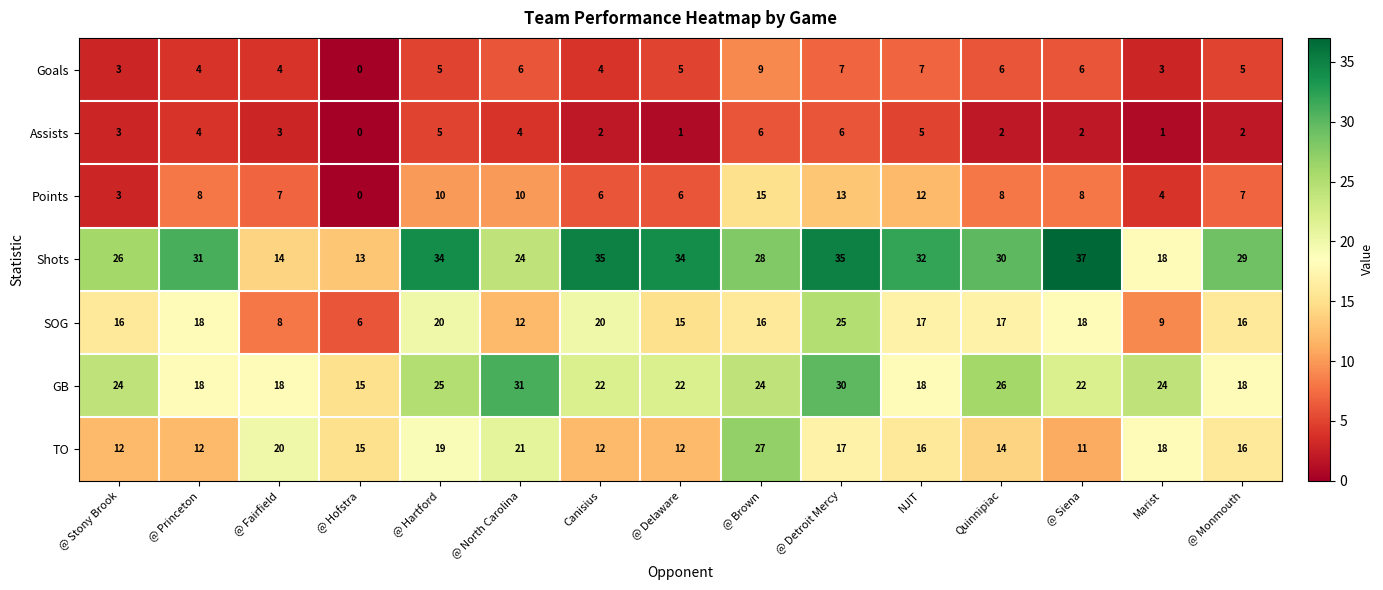

What is the difference between the maximum and minimum values in the Assists series?

6